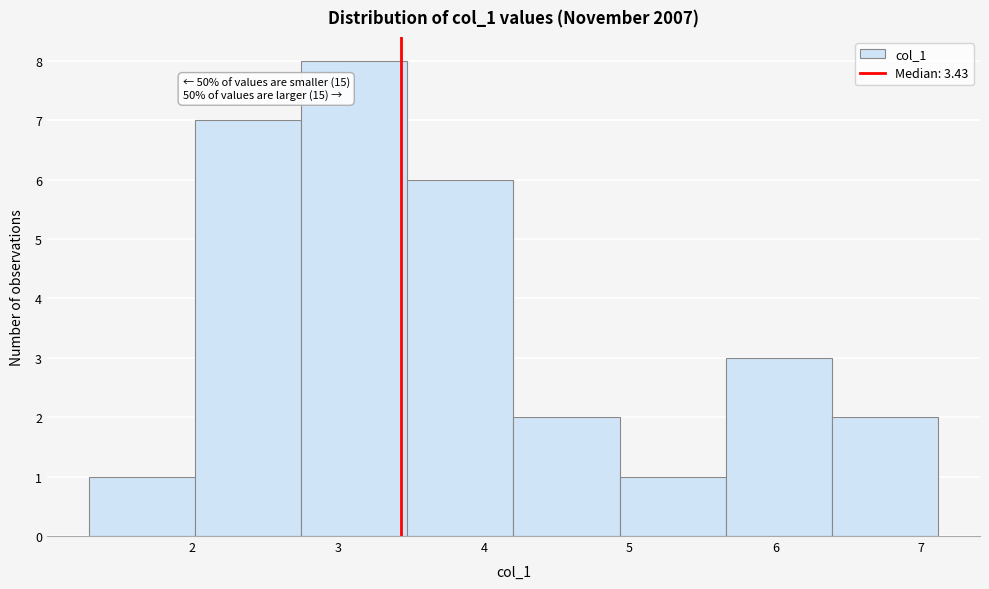

Which range on the x-axis has the tallest bar?

2.7 to 3.5